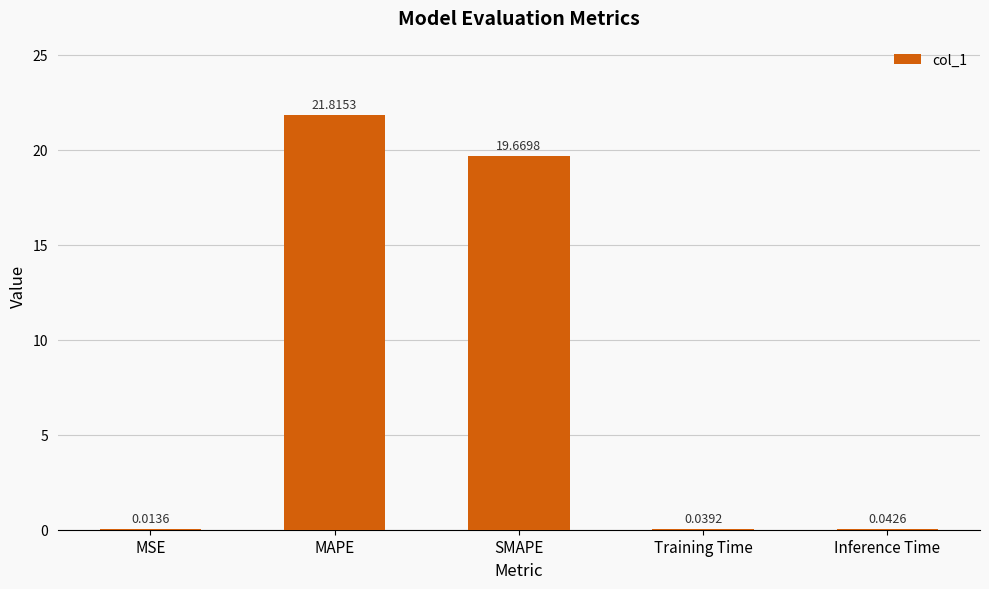

Between MSE and Inference Time, which is larger?

Inference Time